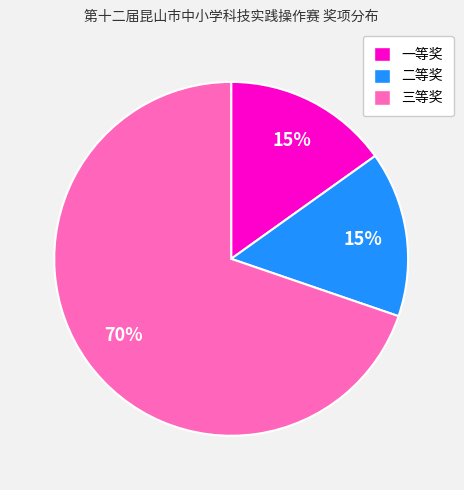

Does any single category account for the majority?

Yes